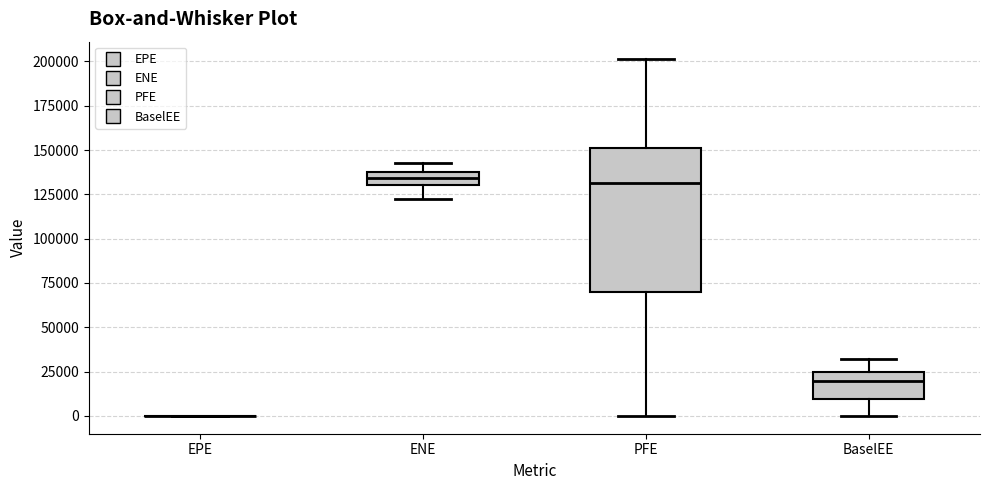

Comparing the boxes themselves (not the whiskers), which one is the tallest?

PFE